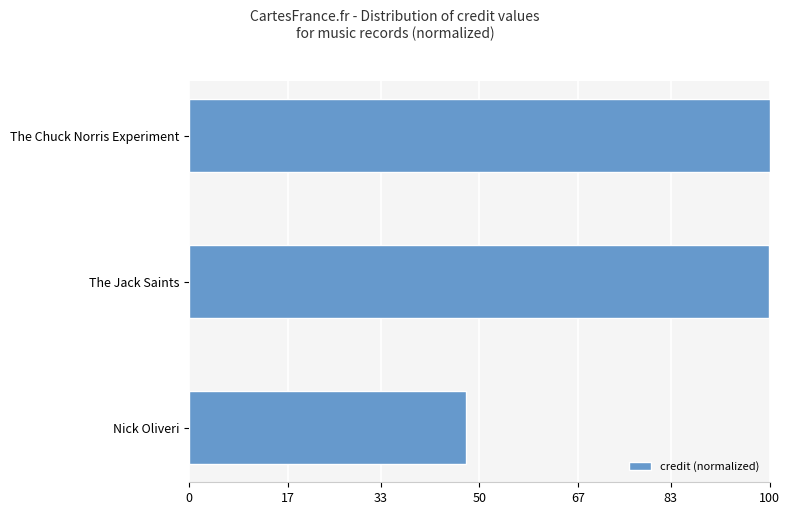

What is the approximate value at The Jack Saints?

100.0